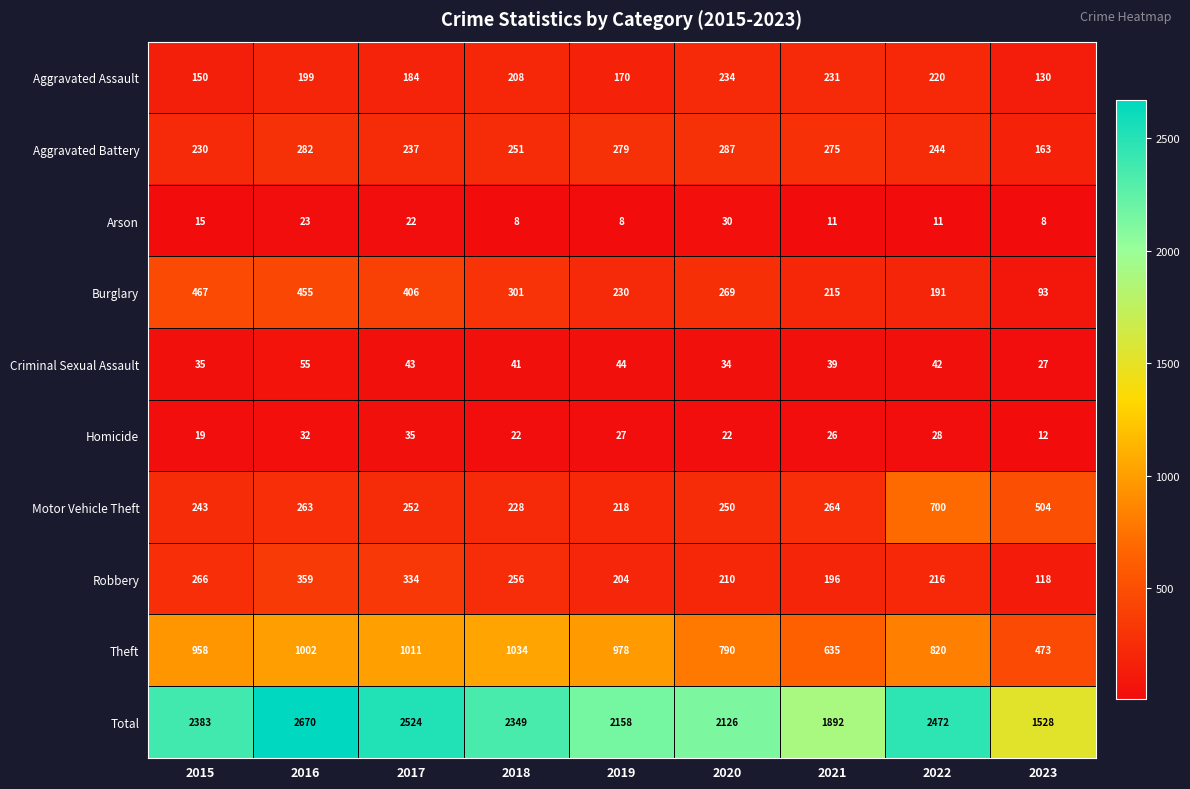

What is the maximum value for Robbery?

359